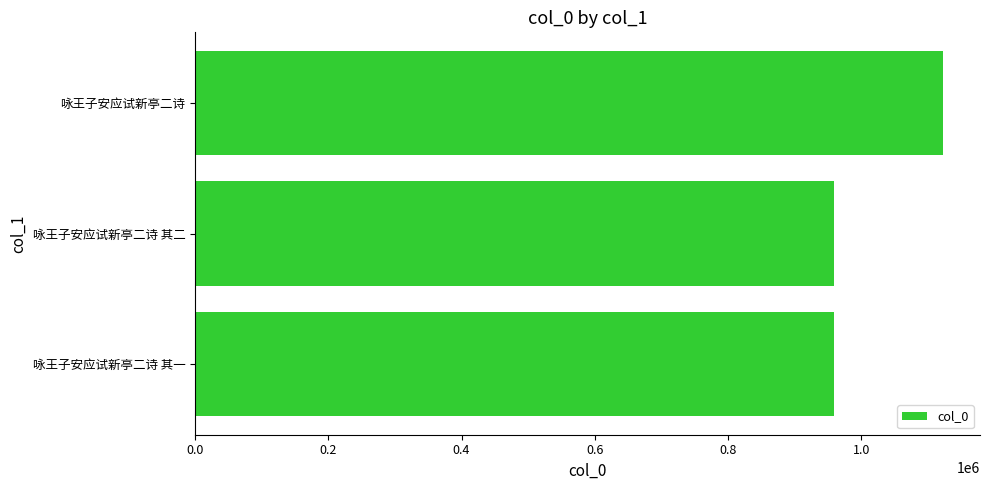

The chart shows a value of 1122128 at 咏王子安应试新亭二诗. True or false?

True